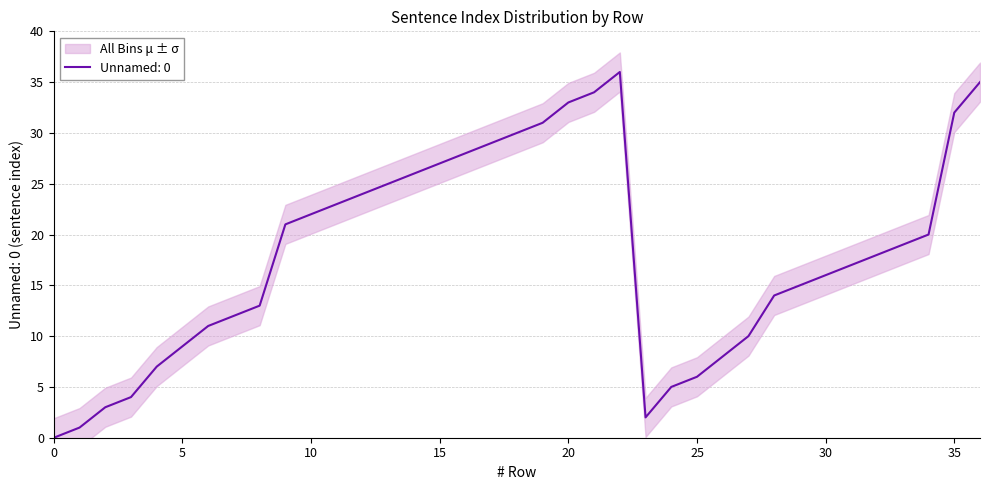

List the labels in order of value, largest first.

22, 36, 21, 20, 35, 19, 18, 17, 16, 15, 14, 13, 12, 11, 10, 9, 34, 33, 32, 31, 30, 29, 28, 8, 7, 6, 27, 5, 26, 4, 25, 24, 3, 2, 23, 1, 0